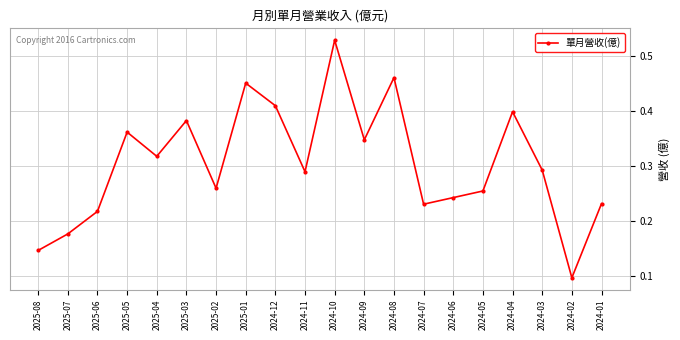

What is the sum of all values?

6.1